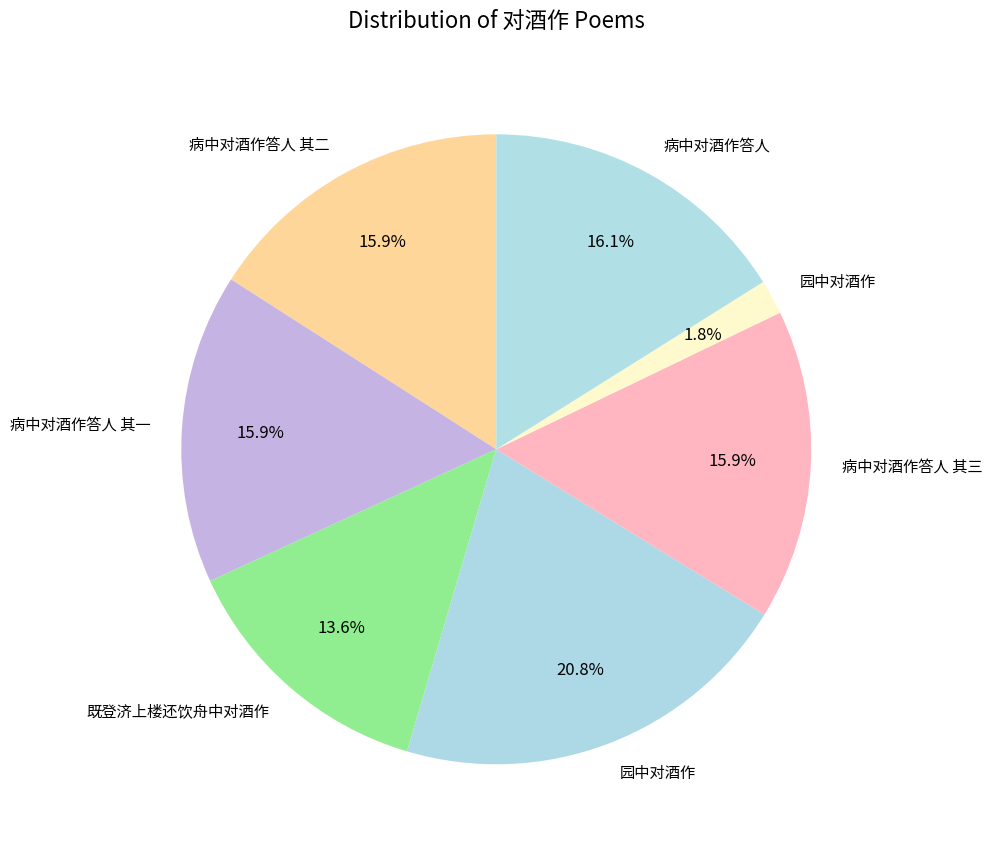

How many segments does this pie chart have?

7